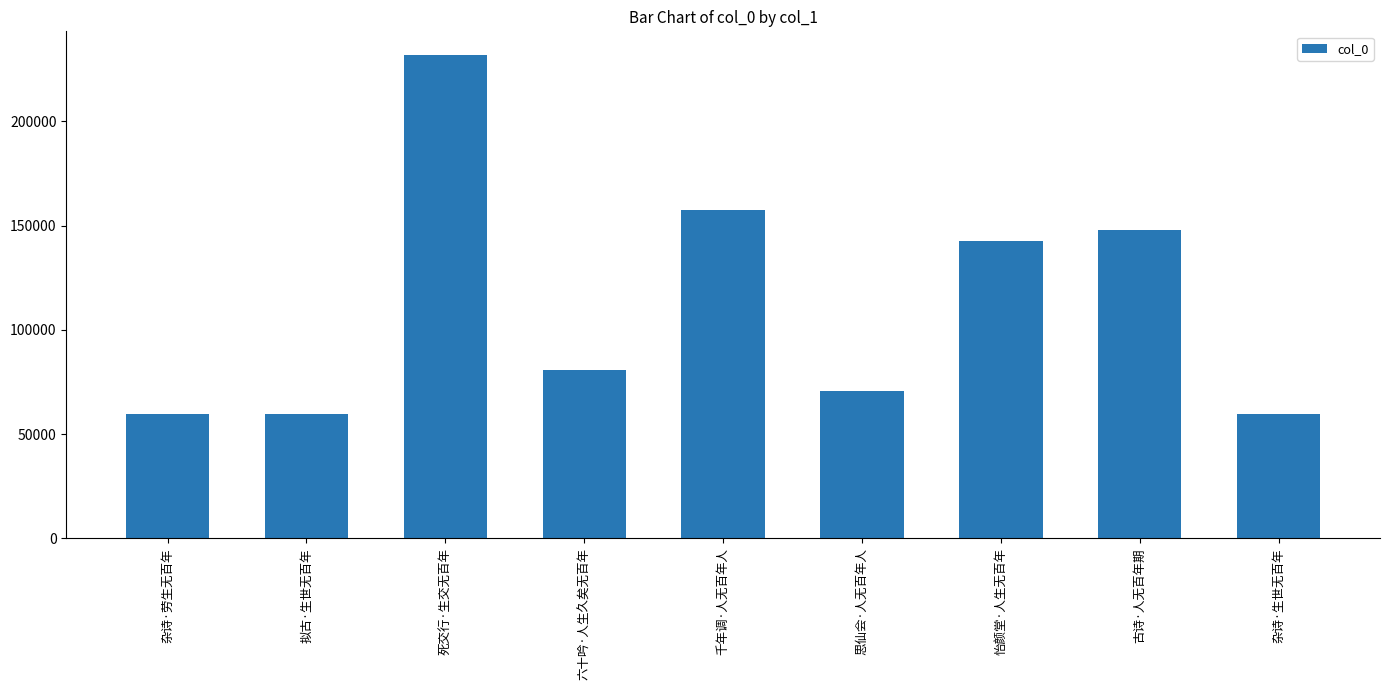

What is the minimum value shown in the chart?

59742